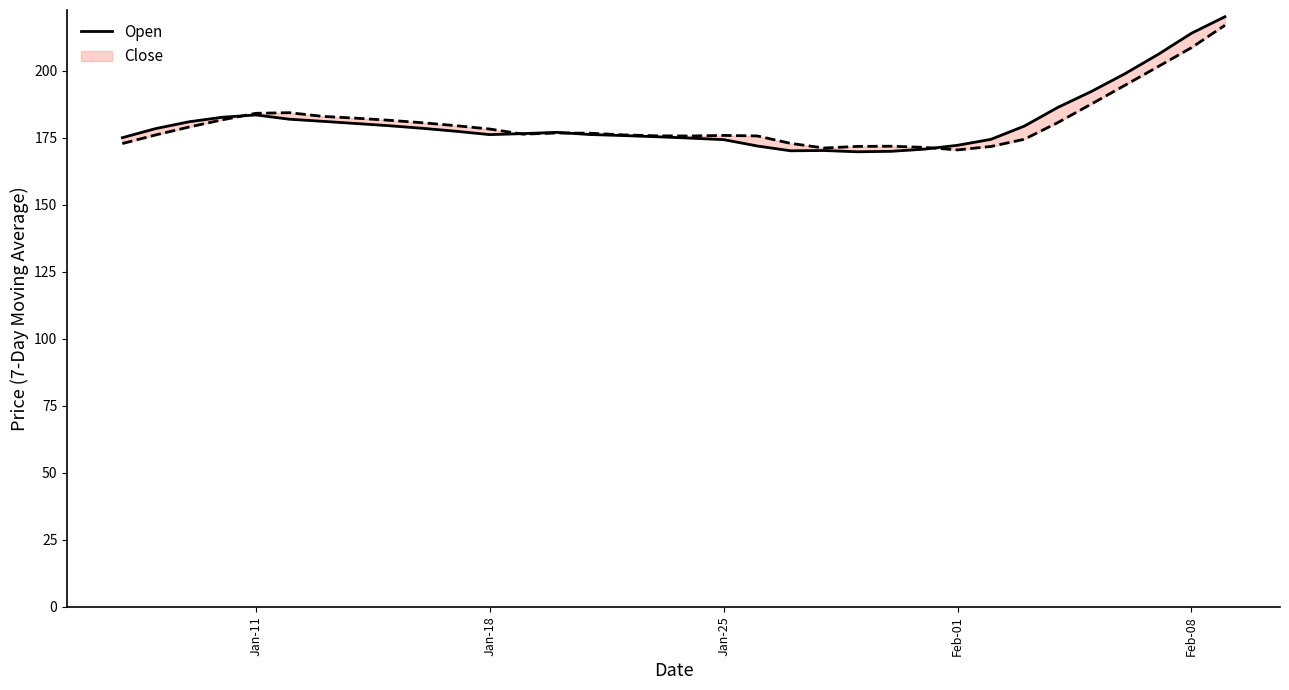

How many positive values are there?

34